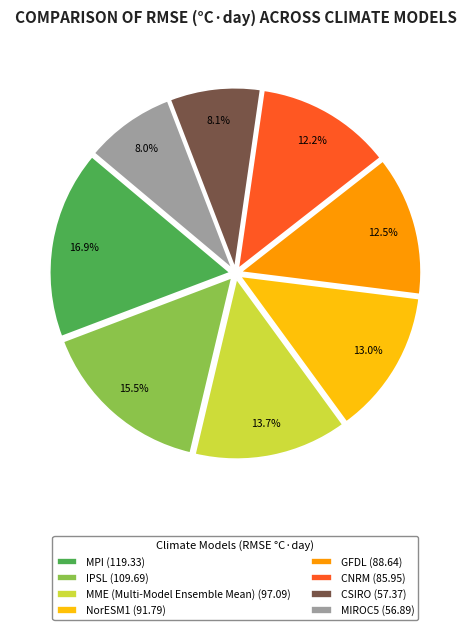

Between IPSL (109.69) and MIROC5 (56.89), which is larger?

IPSL (109.69)